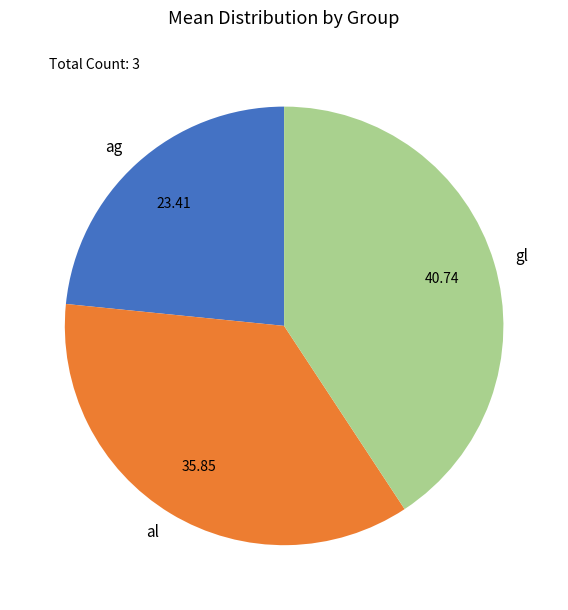

Which category has the biggest portion of the pie?

gl